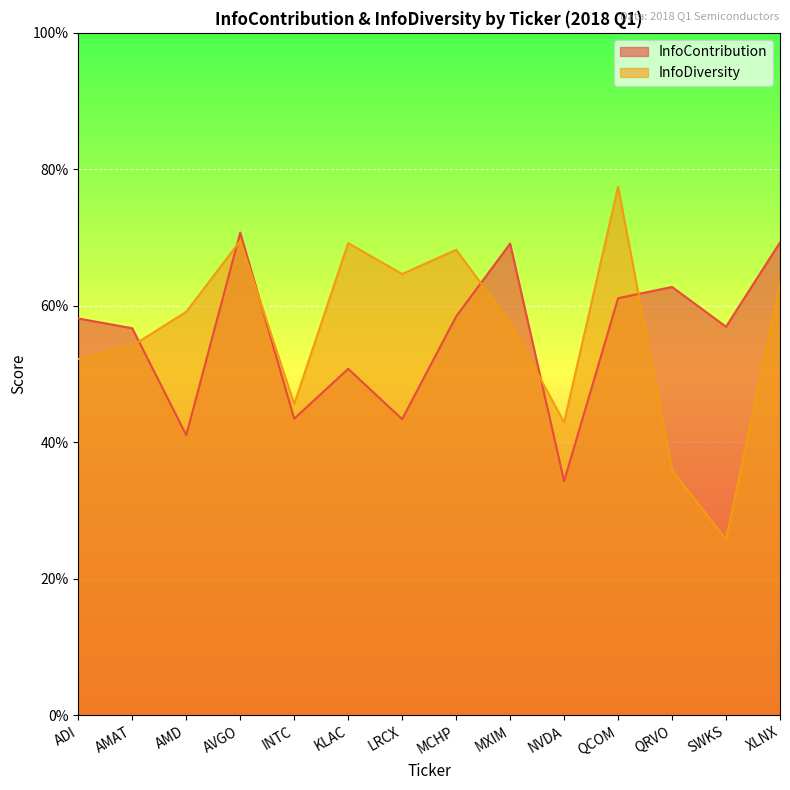

Where do InfoDiversity and InfoContribution first cross each other?

AMAT and AMD